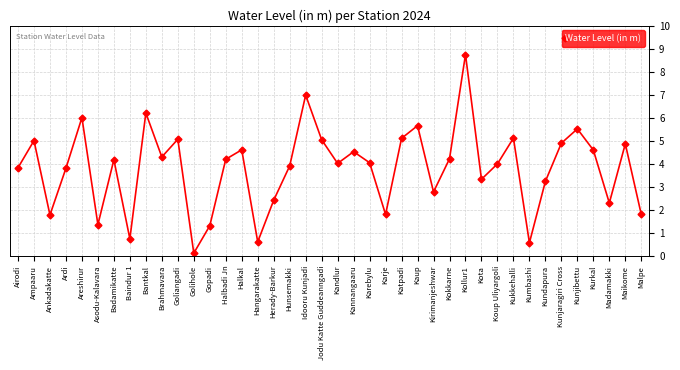

What is the sum of the values at Golihole and Halkal?

4.7